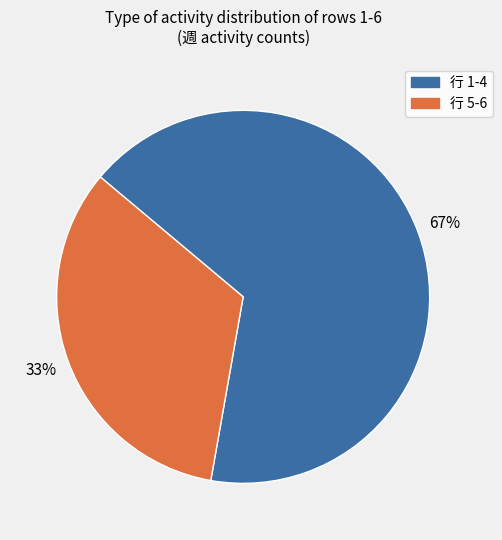

How many slices are in this pie chart?

2